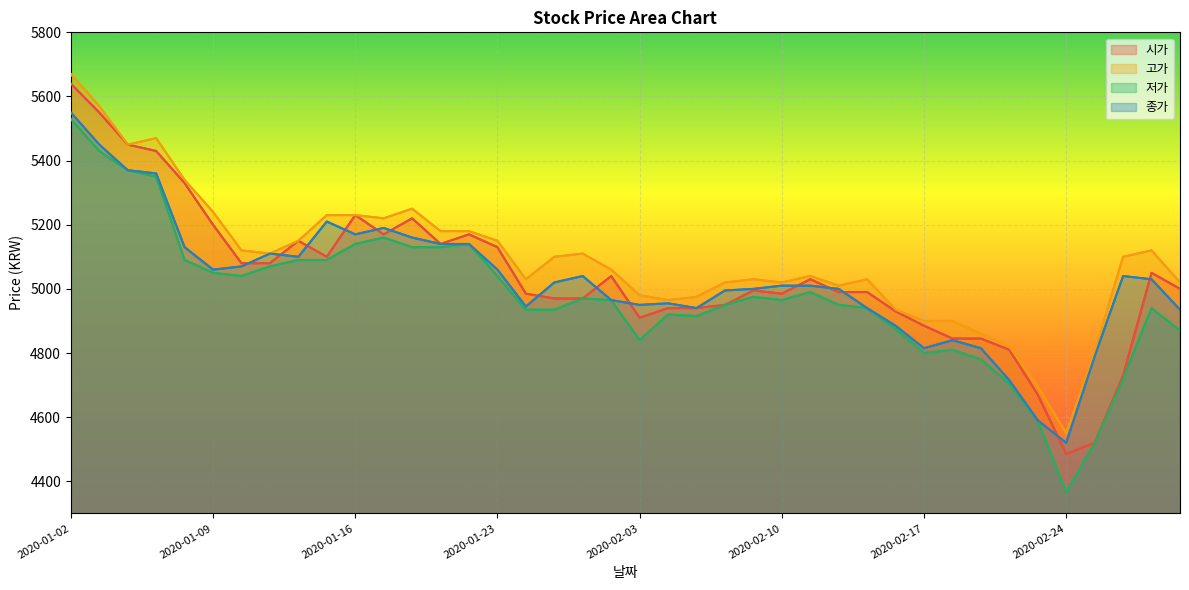

How many lines are shown in the chart?

4